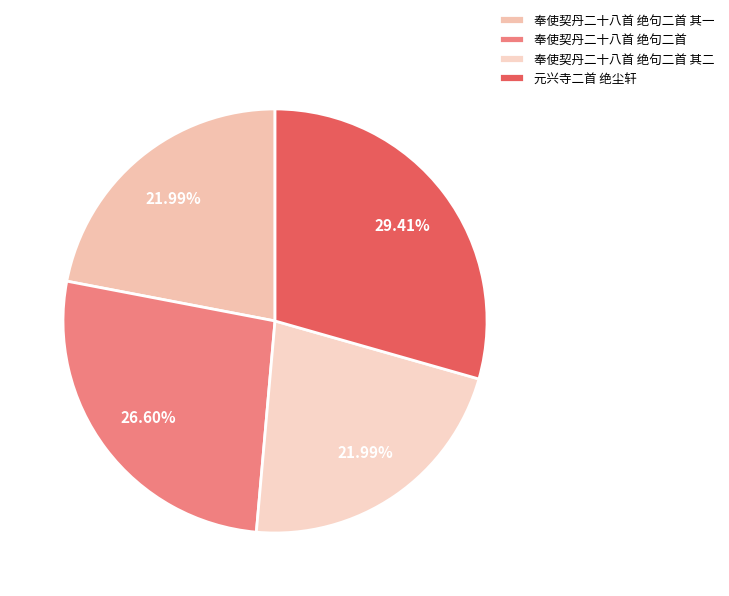

Rank the categories by value from highest to lowest.

元兴寺二首 绝尘轩, 奉使契丹二十八首 绝句二首, 奉使契丹二十八首 绝句二首 其一, 奉使契丹二十八首 绝句二首 其二